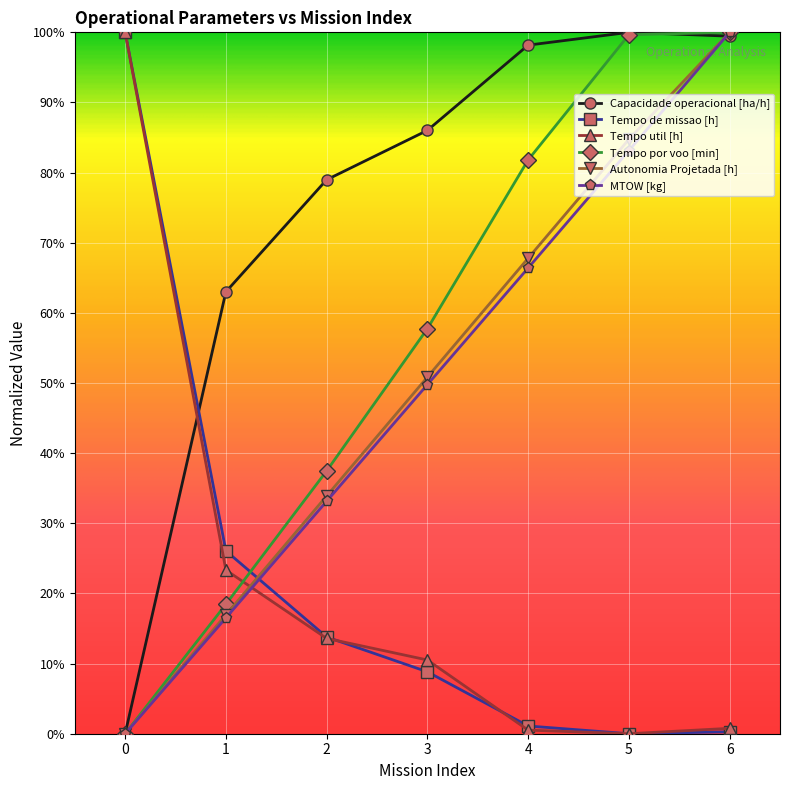

How many categories are shown in the chart?

7